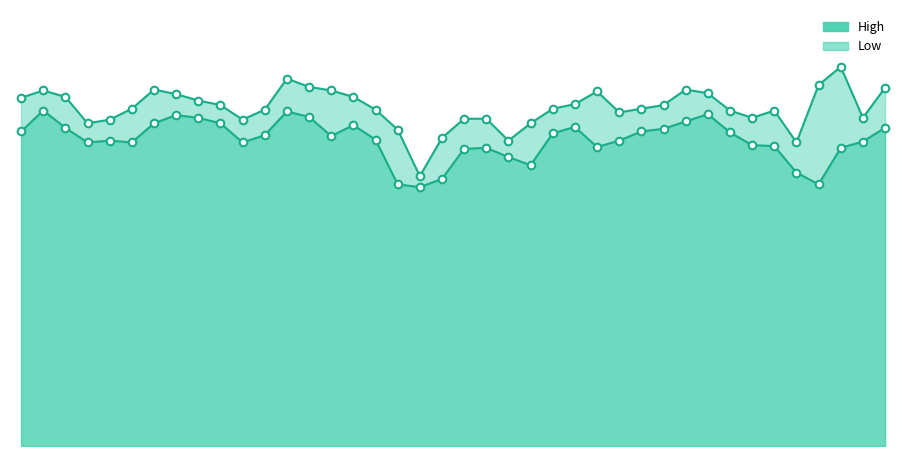

What are all the series names shown in the legend?

High, Low